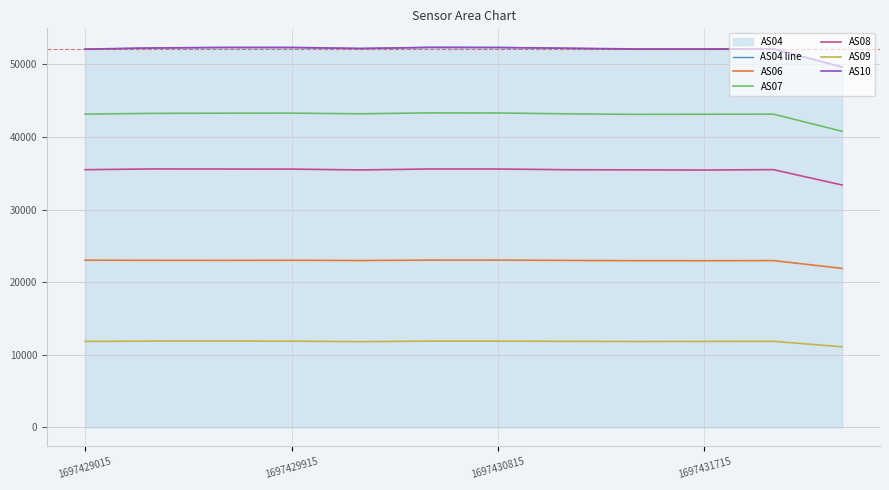

What is the maximum value for AS09?

11904